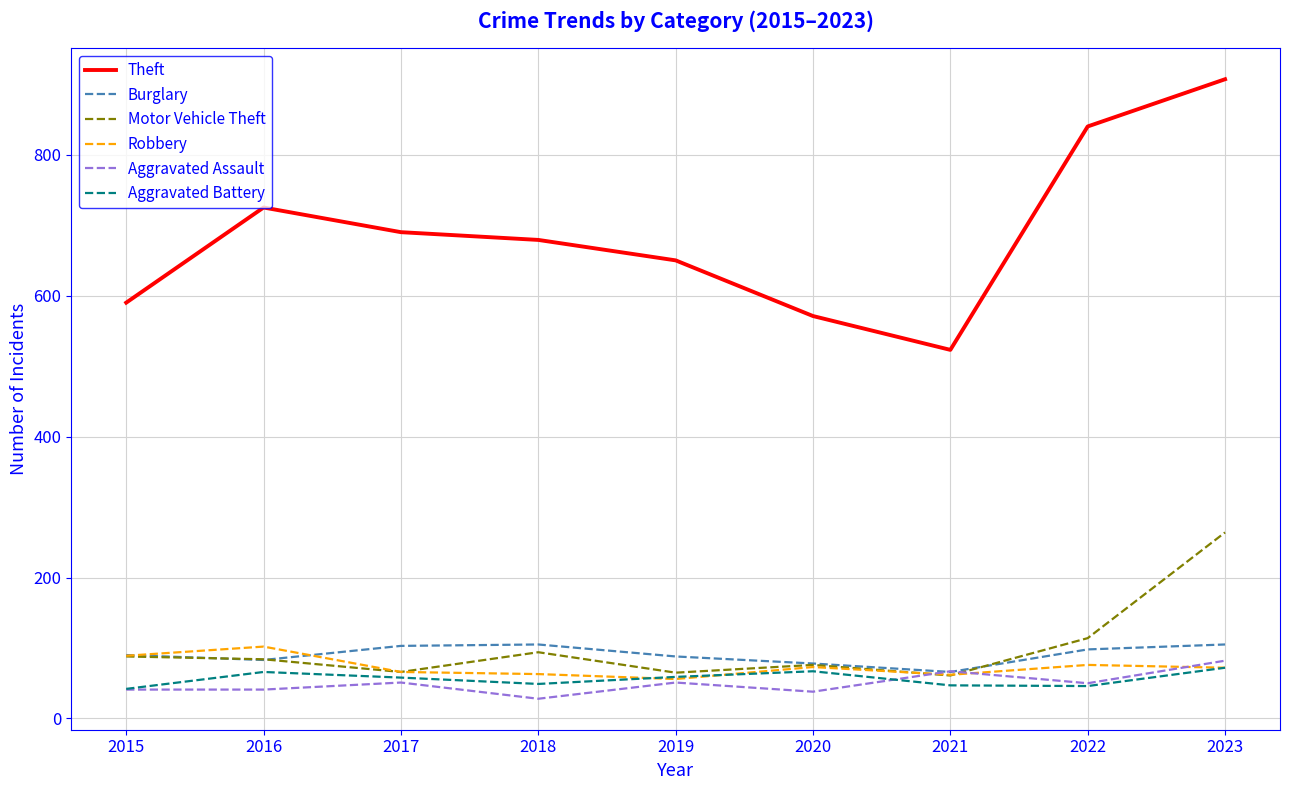

Read the Burglary value at 2016, to the nearest 5.

85